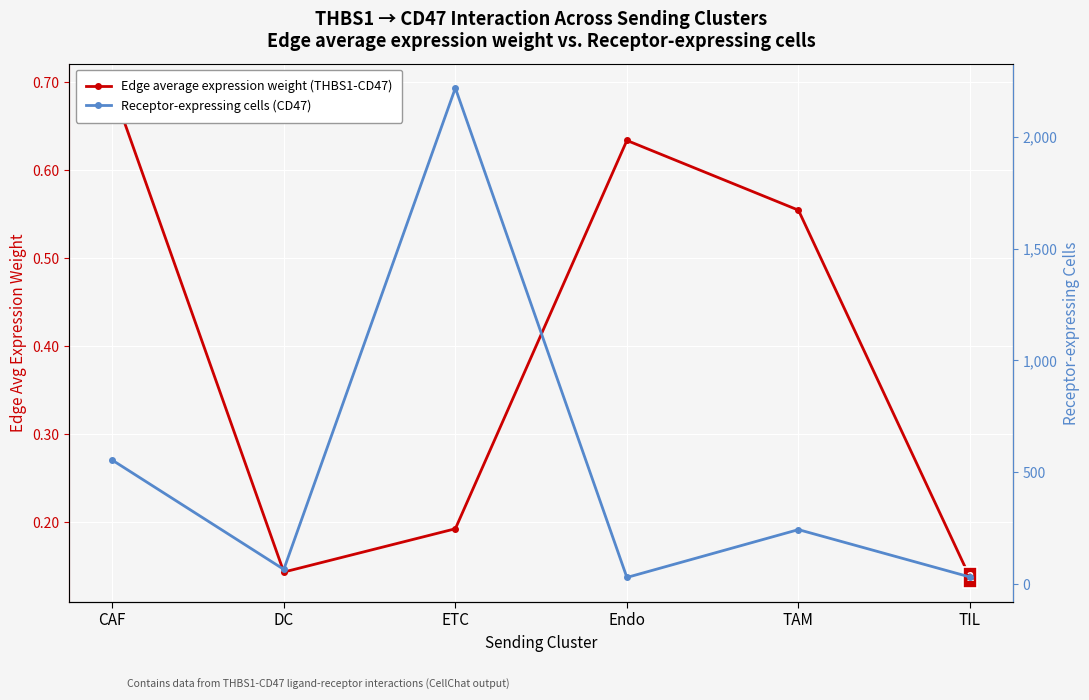

What is the sum of all Receptor-expressing cells (CD47) values?

3141.0